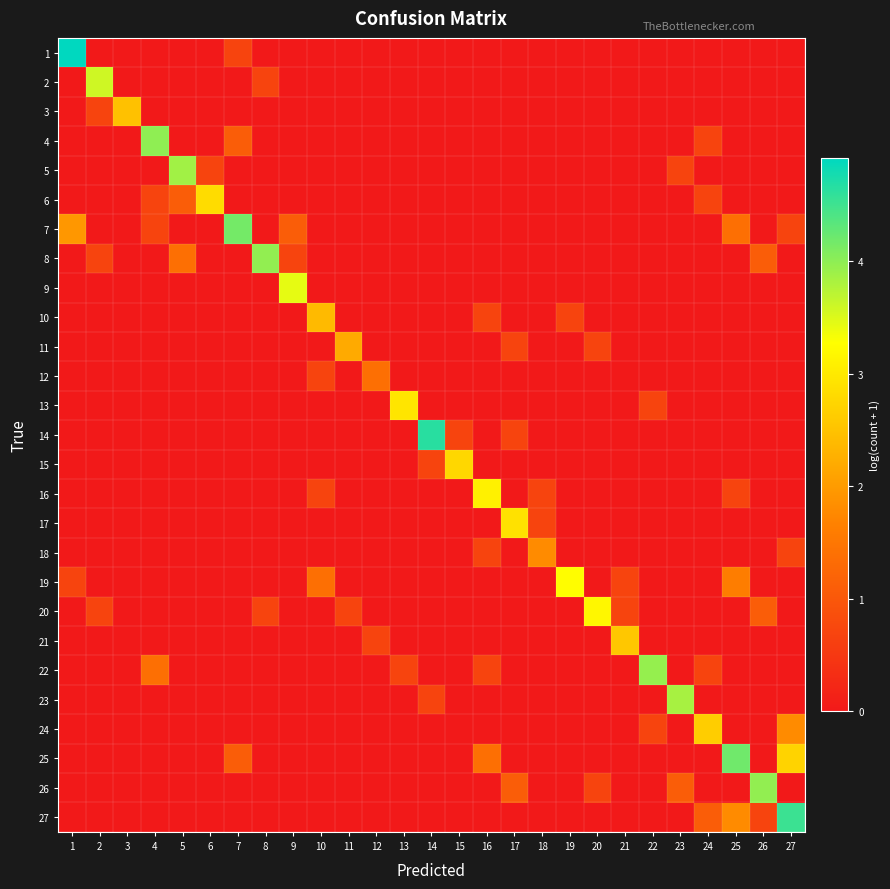

At 20, list the series in order from largest to smallest.

20, 11, 26, 1, 2, 3, 4, 5, 6, 7, 8, 9, 10, 12, 13, 14, 15, 16, 17, 18, 19, 21, 22, 23, 24, 25, 27